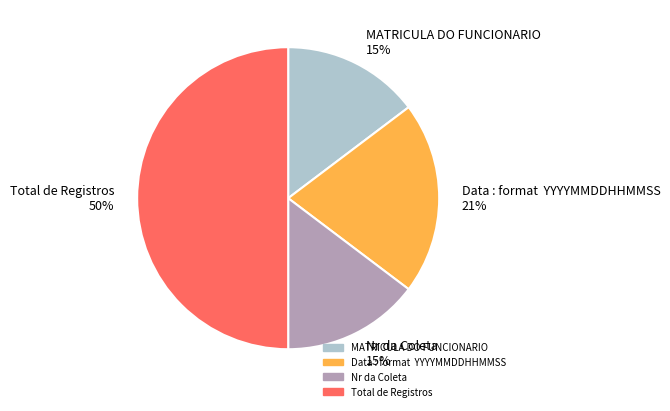

Is Nr da Coleta the majority of the pie?

No